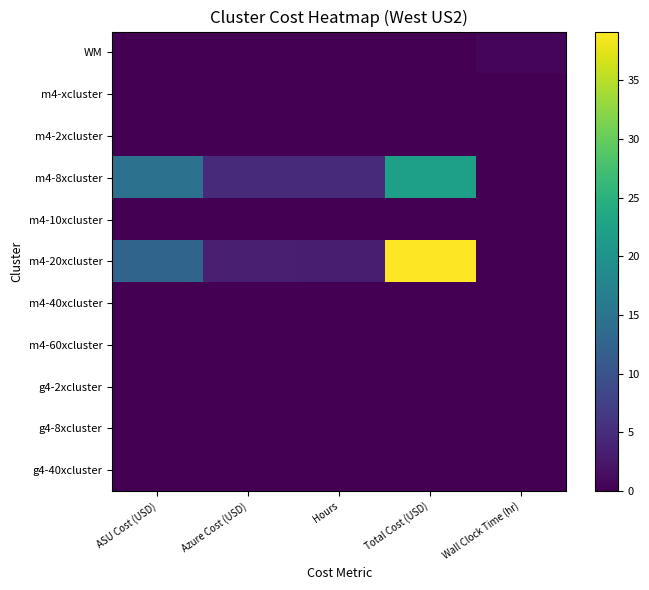

What is the difference between the highest and lowest values at Wall Clock Time (hr)?

0.5